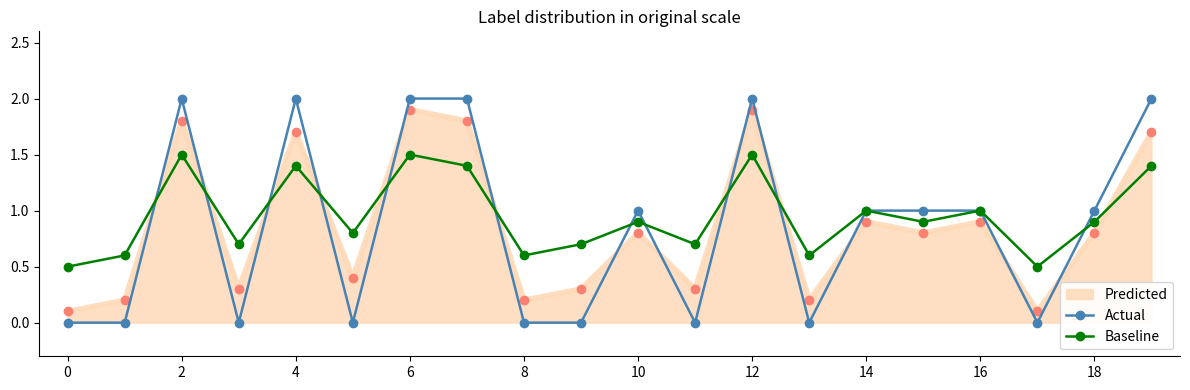

True or false: Predicted and Actual intersect in this chart.

True